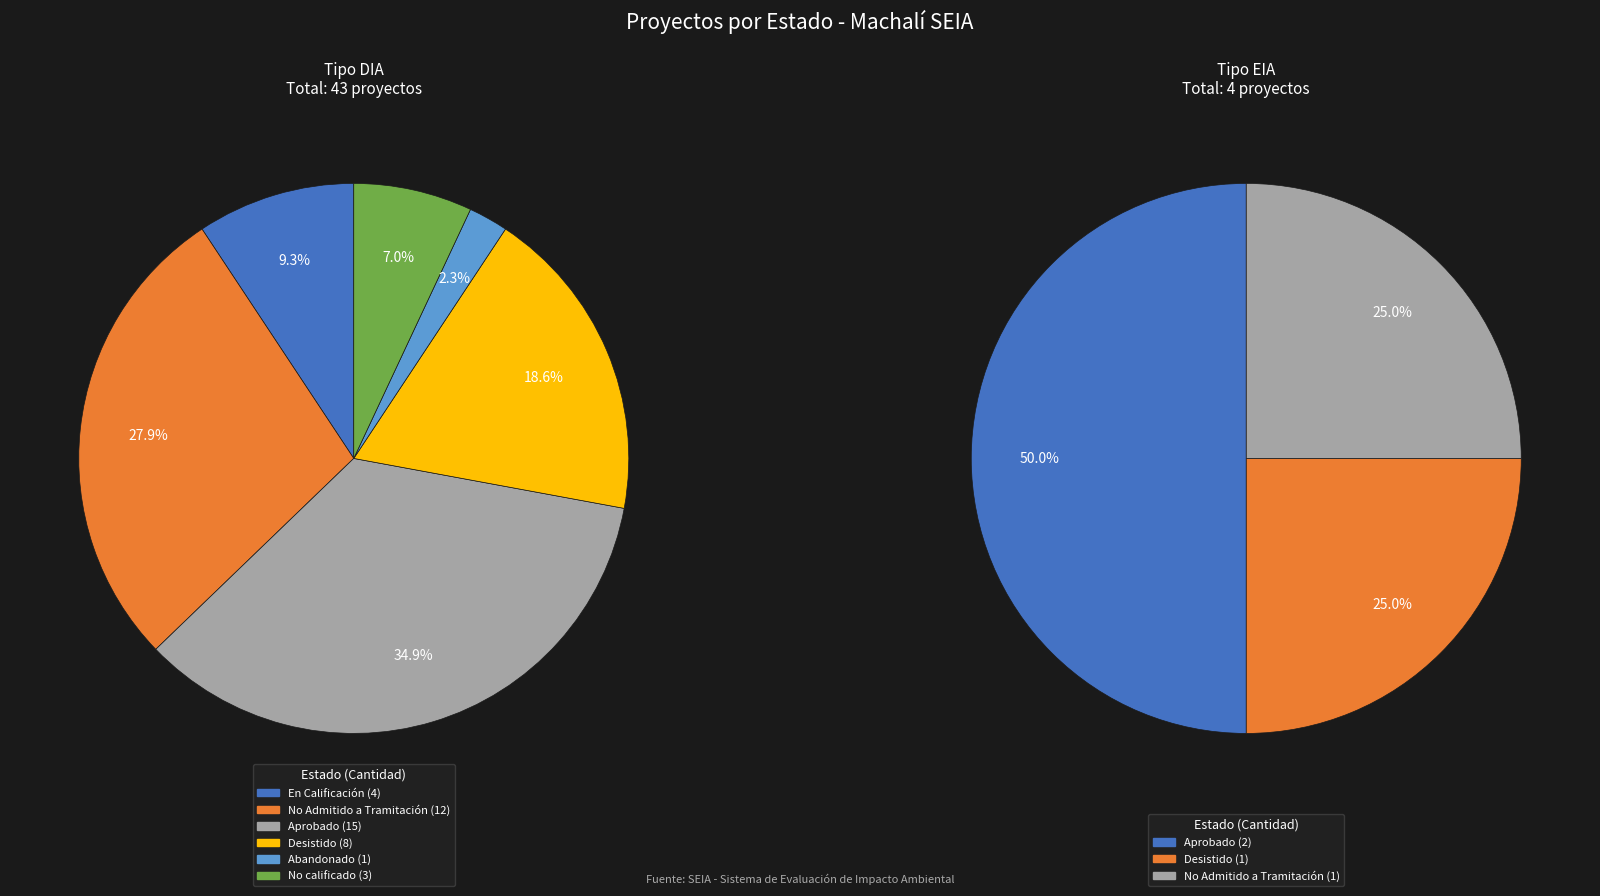

Is it true that Desistido is 19% of the pie?

True